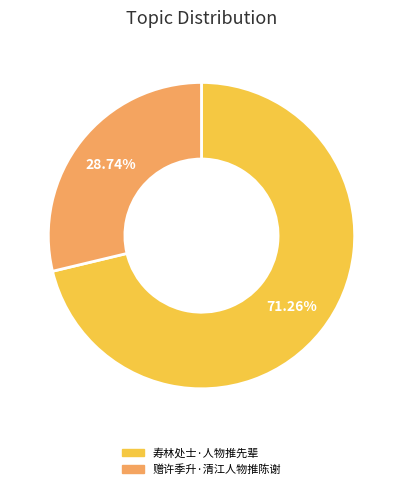

What is the ratio of the value at 寿林处士·人物推先辈 to the value at 赠许季升·清江人物推陈谢?

2.5